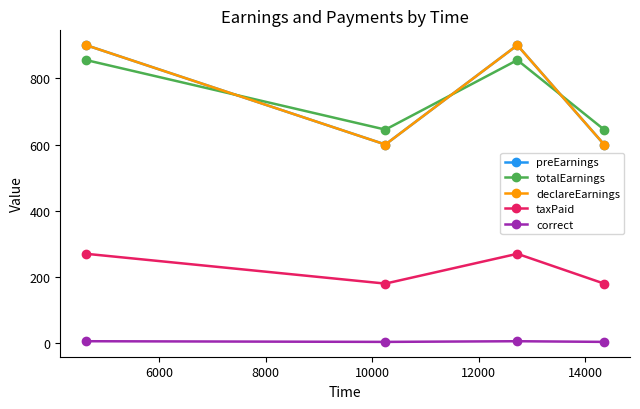

True or false: declareEarnings and correct intersect in this chart.

False